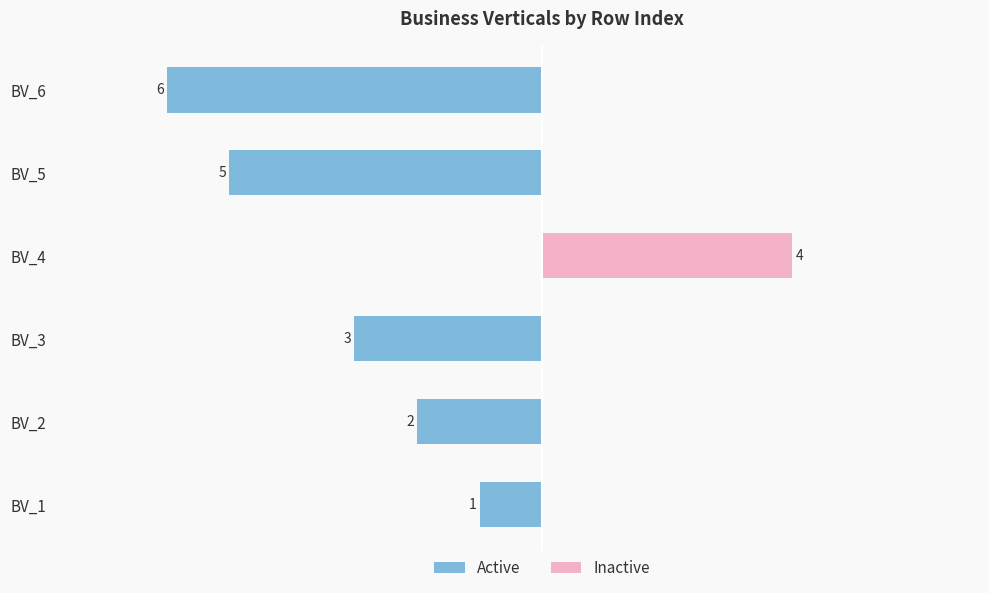

Which series has the largest range (max minus min)?

Active